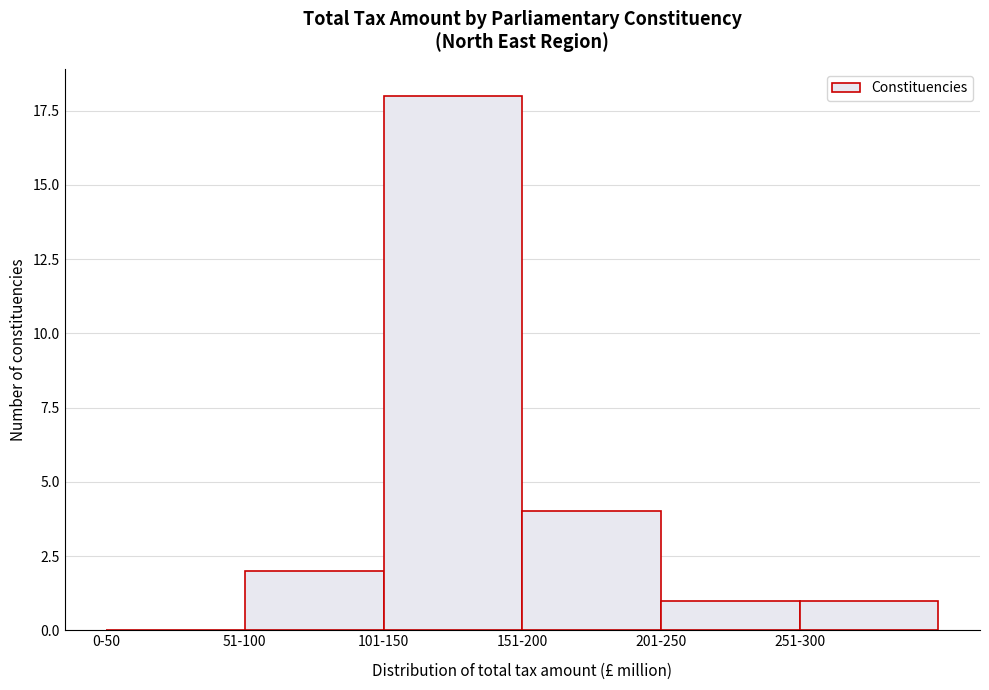

Reading right to left, extract all data points from this chart.

251-300=1	201-250=1	151-200=4	101-150=18	51-100=2	0-50=0